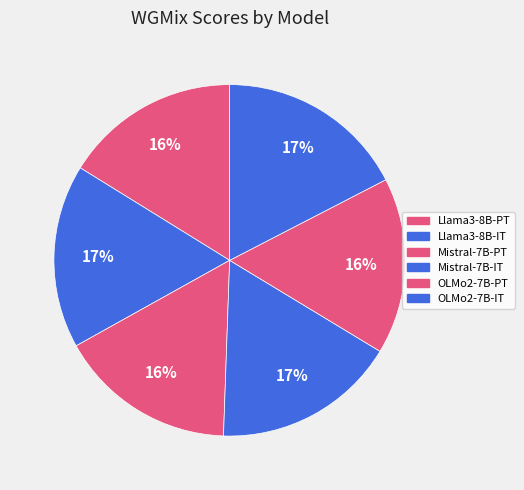

What is the ratio of the value at Mistral-7B-IT to the value at Mistral-7B-PT?

1.0